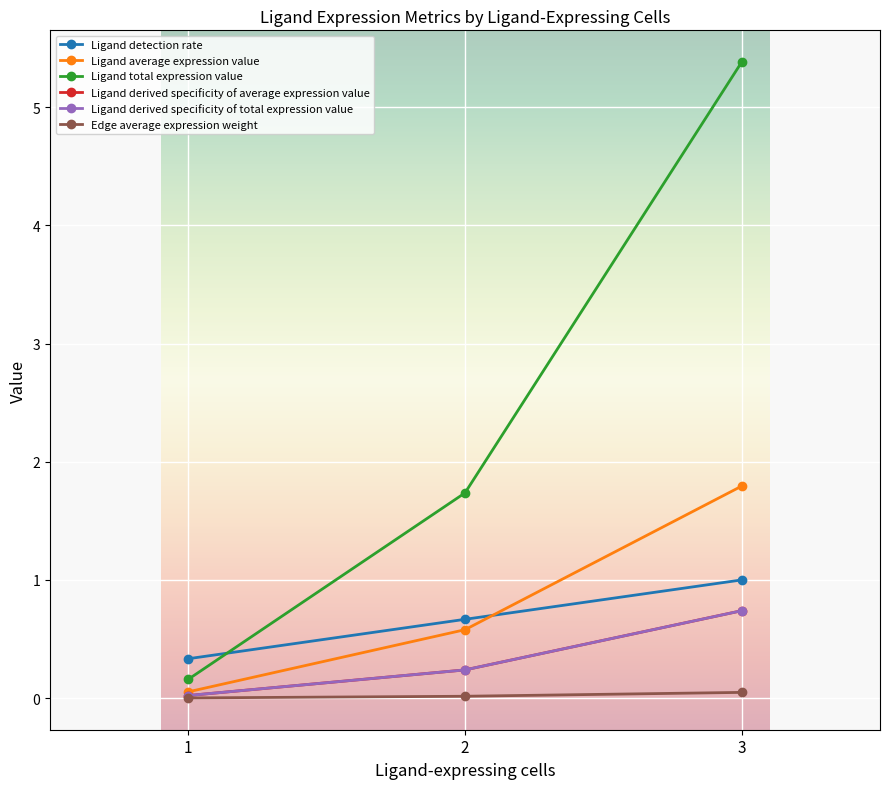

True or false: Ligand derived specificity of average expression value has a value of 0.0 at 1.

False